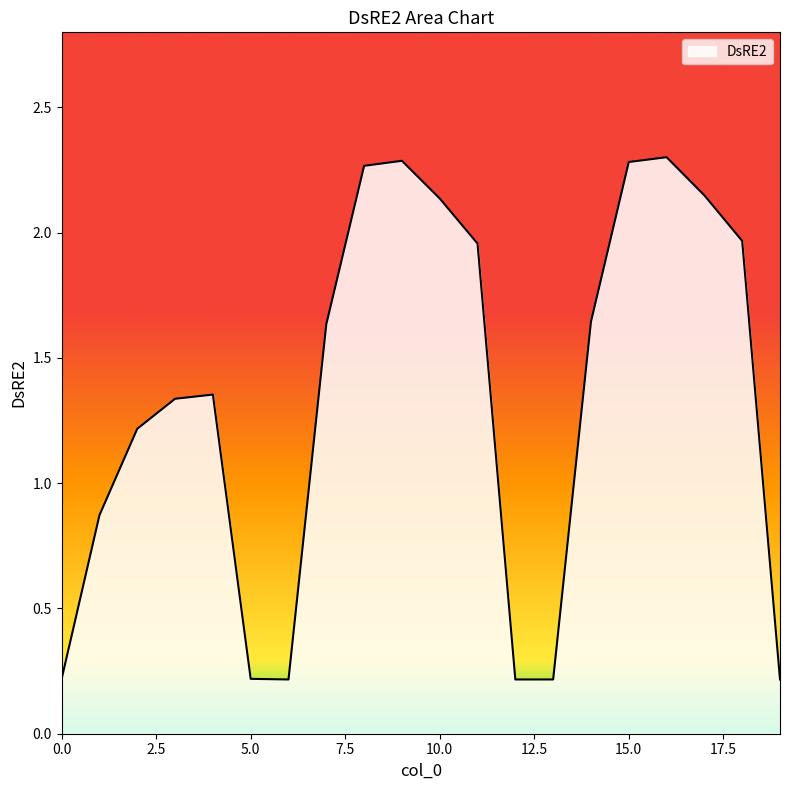

How many lines are shown in the chart?

1